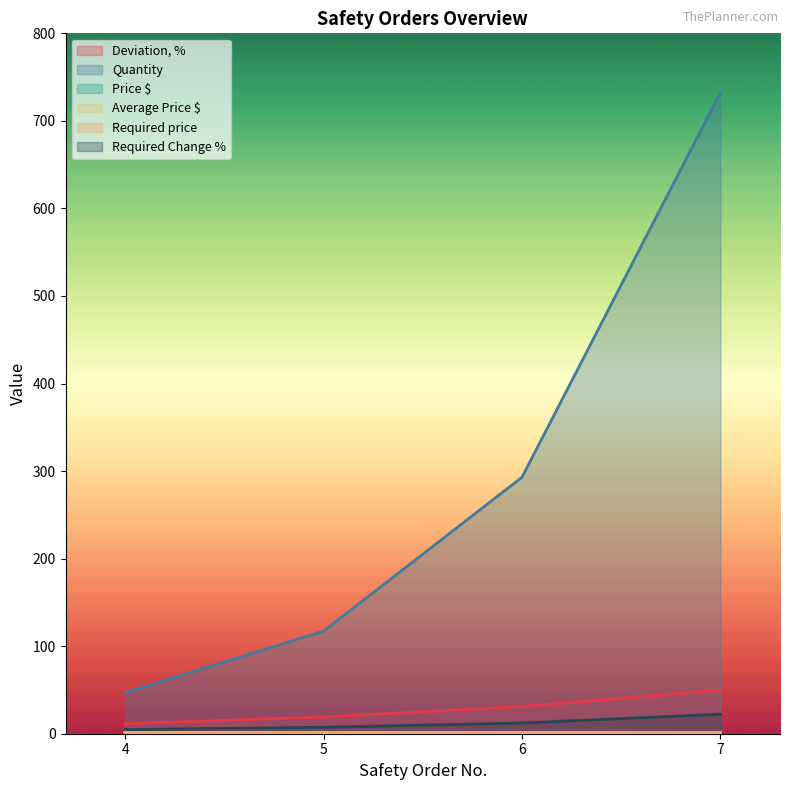

At 6, list the series in order from smallest to largest.

Price $, Average Price $, Required price, Required Change %, Deviation, %, Quantity